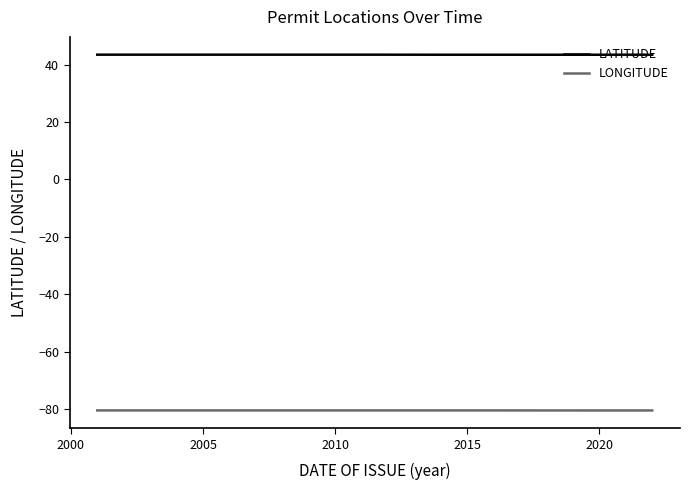

Which series has the largest total across all categories?

LATITUDE